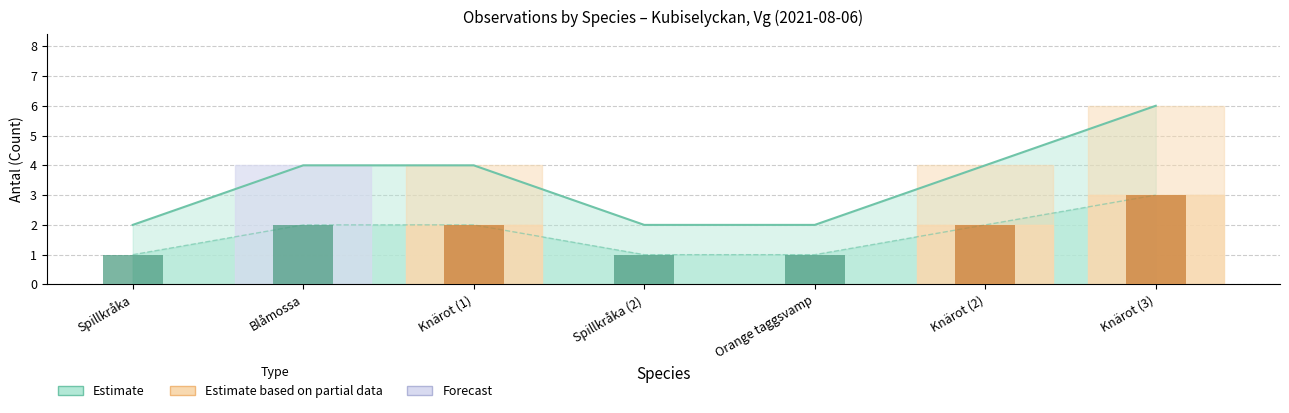

At which category is the sum across all series the highest?

Knärot (3)